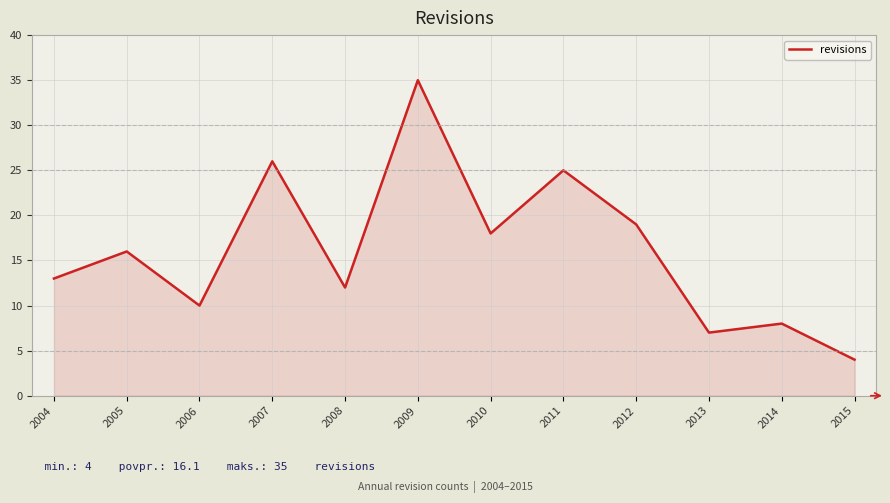

Approximately how many times larger is the value at 2015 compared to 2004?

0.3